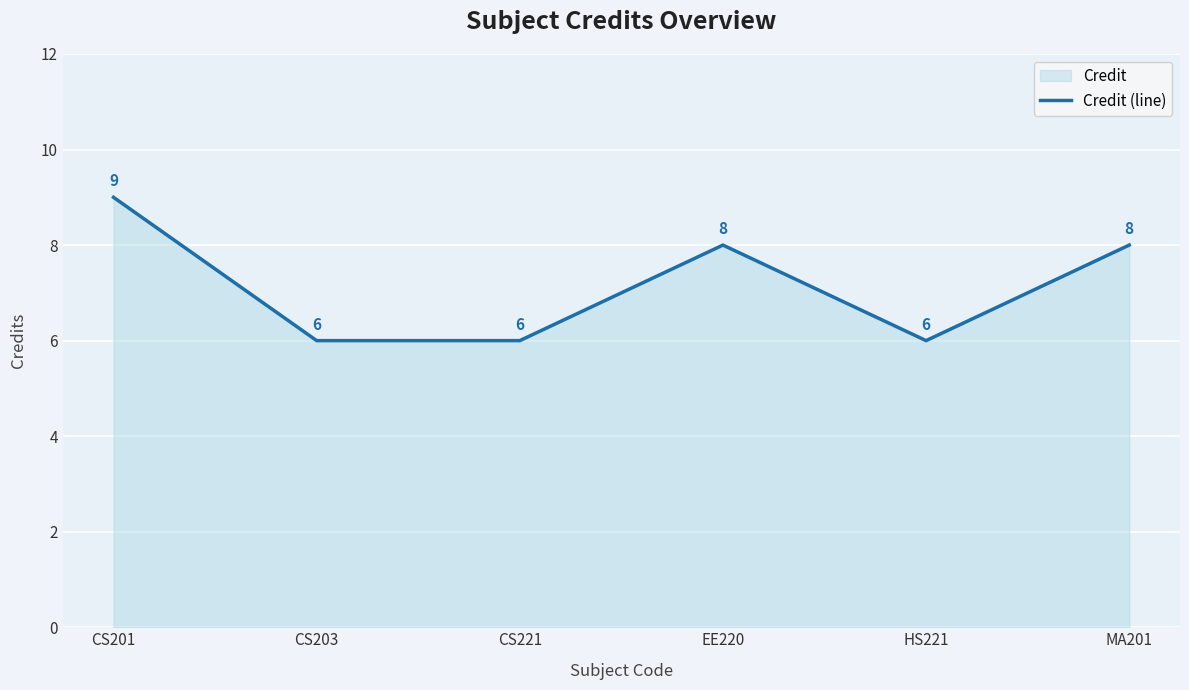

Where is the first local minimum?

HS221